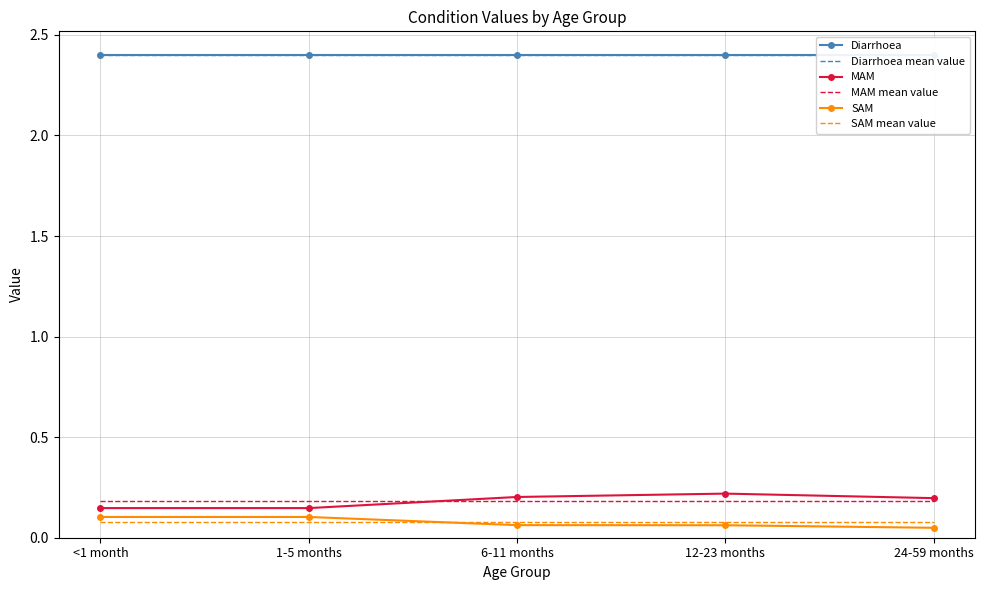

The value of MAM at <1 month is 0.1. True or false?

False